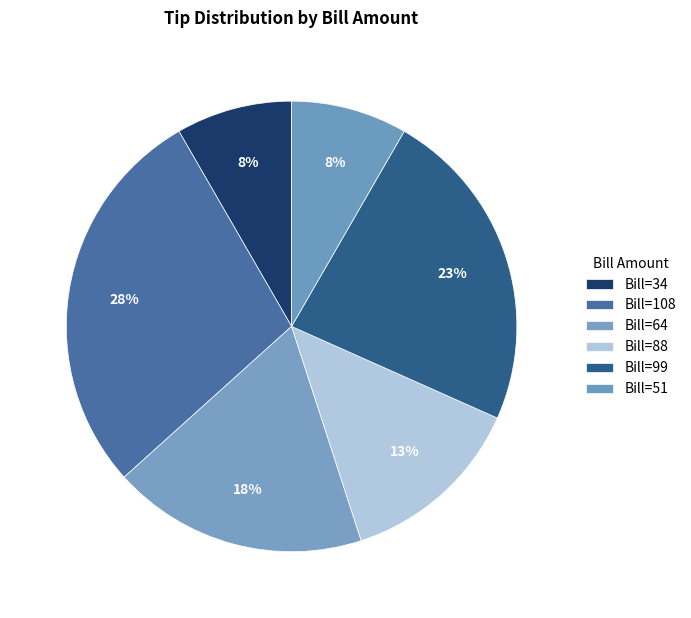

Does Bill=64 account for over 50% of the chart?

No